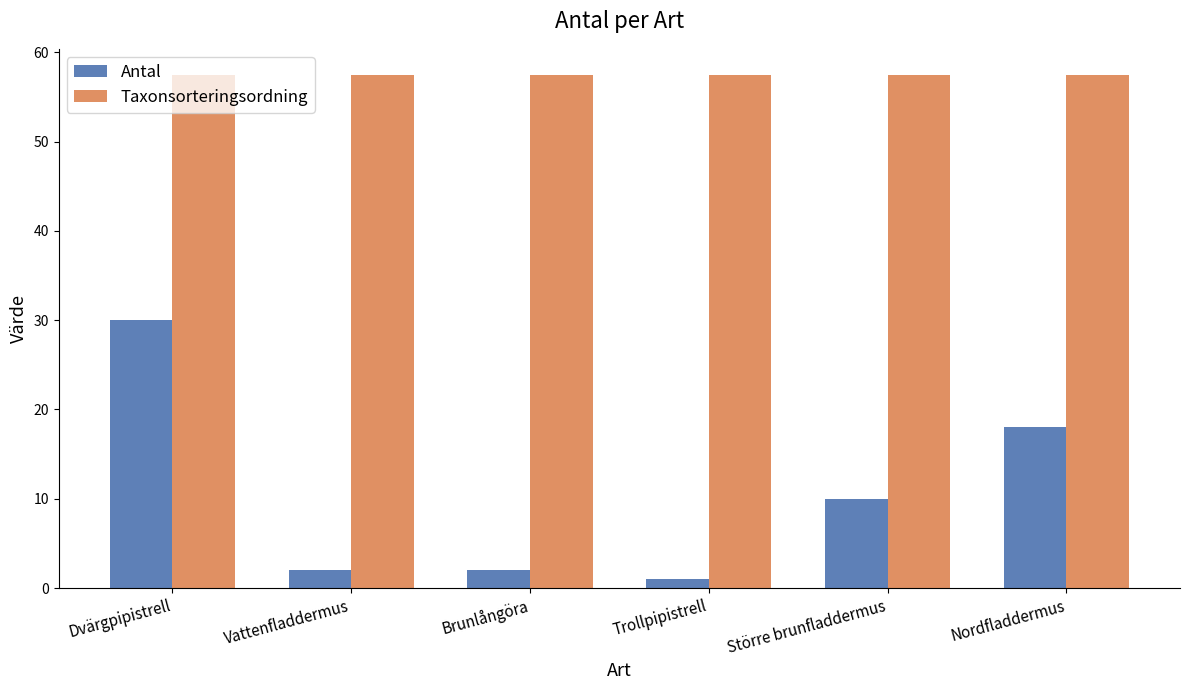

Reading right to left, extract all data points from this chart.

Antal: Nordfladdermus=18.0	Större brunfladdermus=10.0	Trollpipistrell=1.0	Brunlångöra=2.0	Vattenfladdermus=2.0	Dvärgpipistrell=30.0
Taxonsorteringsordning: Nordfladdermus=57.5	Större brunfladdermus=57.5	Trollpipistrell=57.5	Brunlångöra=57.5	Vattenfladdermus=57.5	Dvärgpipistrell=57.5